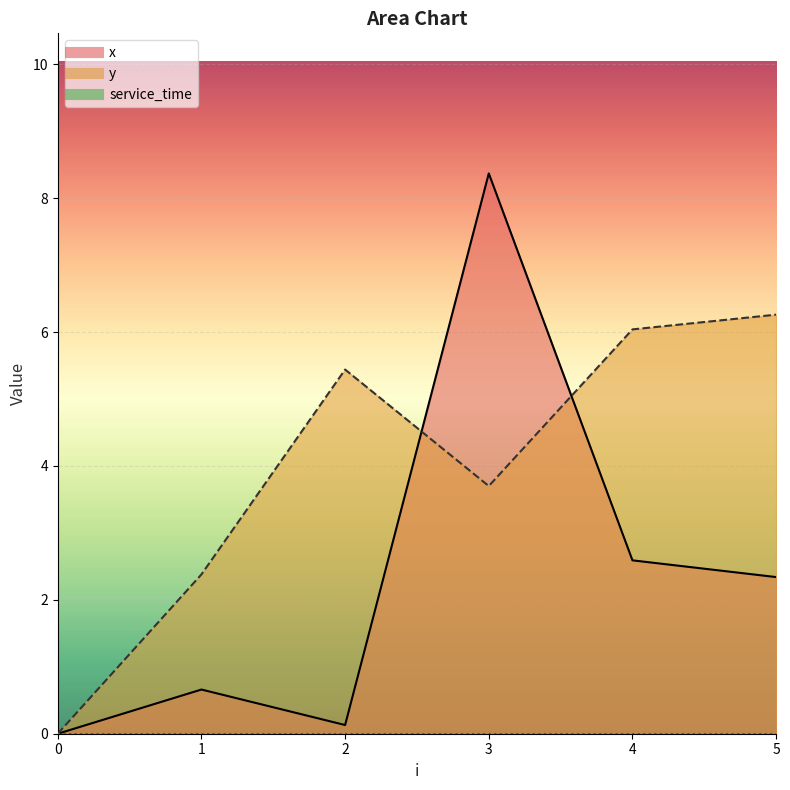

Rank the categories by x value from lowest to highest.

0, 2, 1, 5, 4, 3